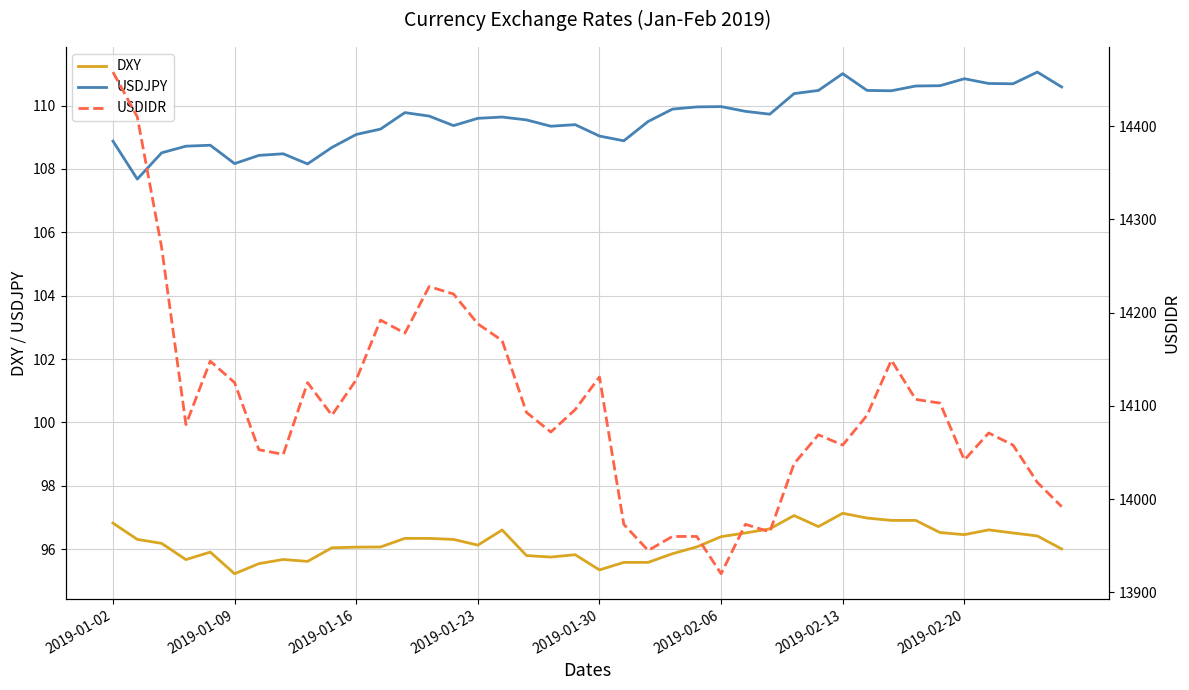

What is the value of the USDJPY point at the 7th from the left?

108.4